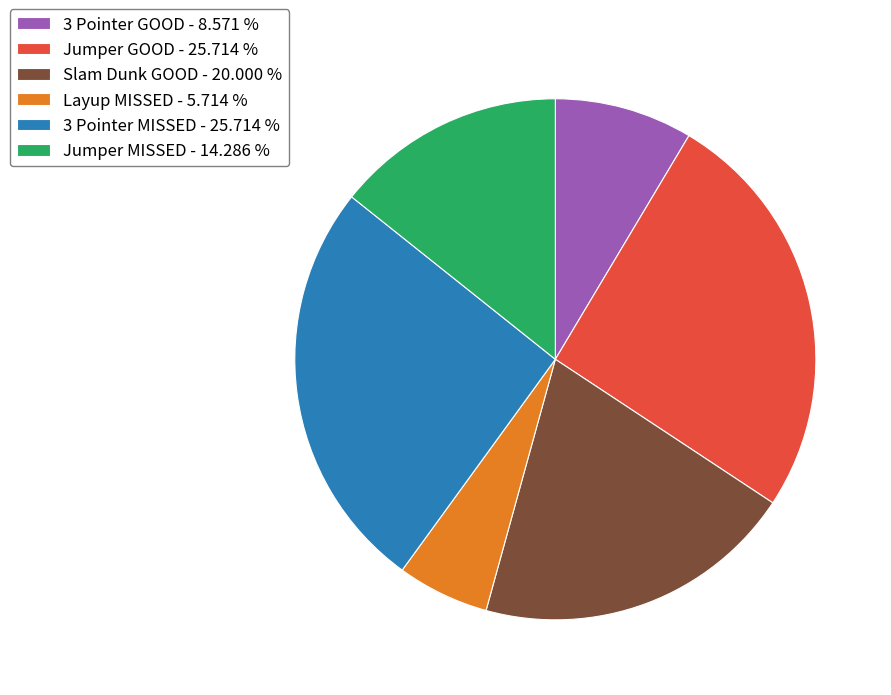

How many segments does this pie chart have?

6